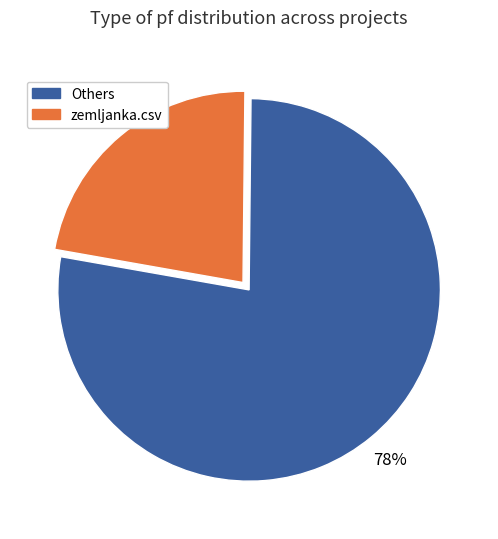

To the nearest percent, what is the average slice percentage?

50%